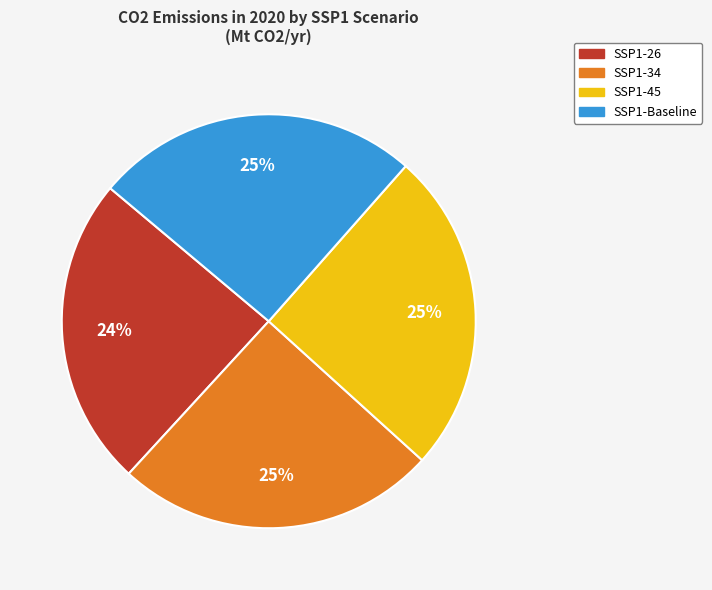

The SSP1-34 slice represents 15% of the pie. True or false?

False